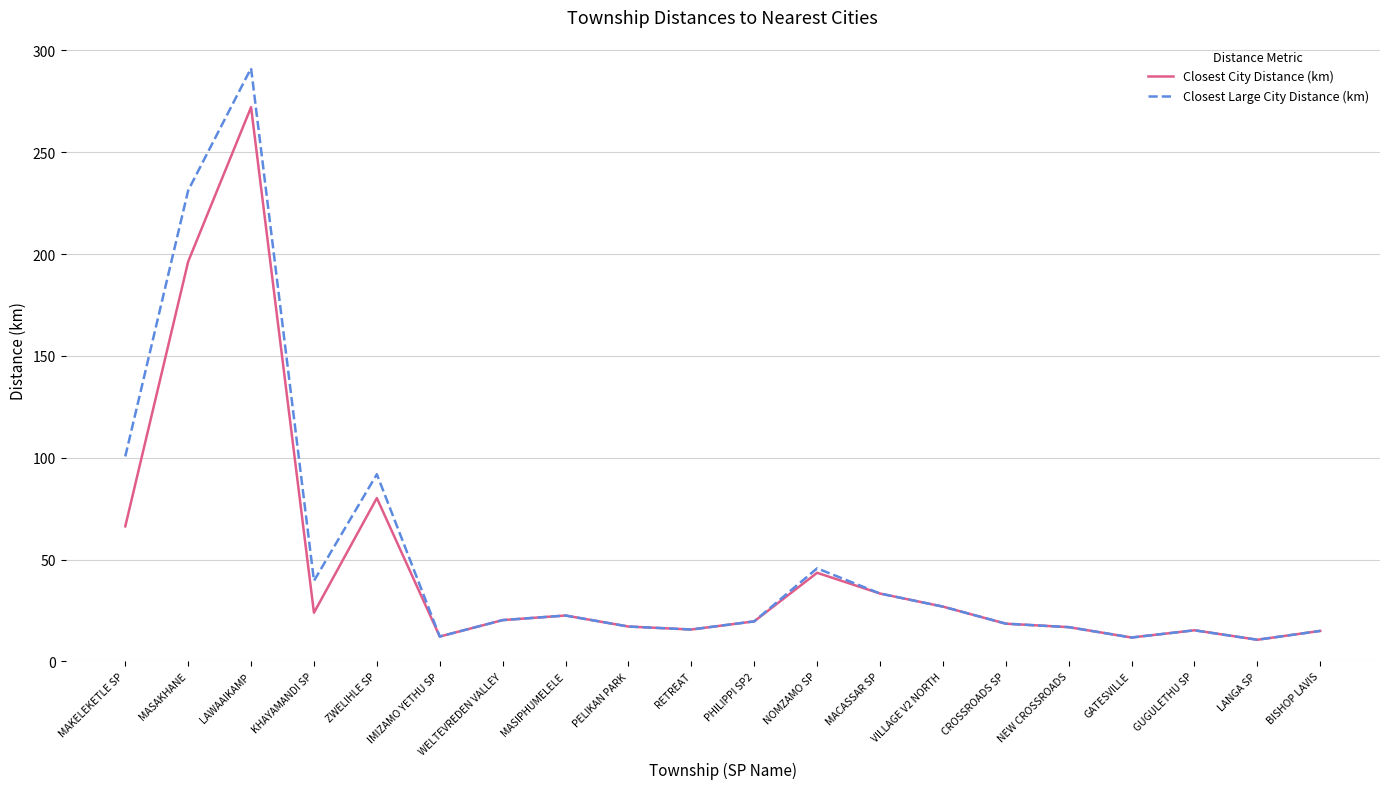

Between KHAYAMANDI SP and GUGULETHU SP, which series saw the biggest shift?

Closest Large City Distance (km)